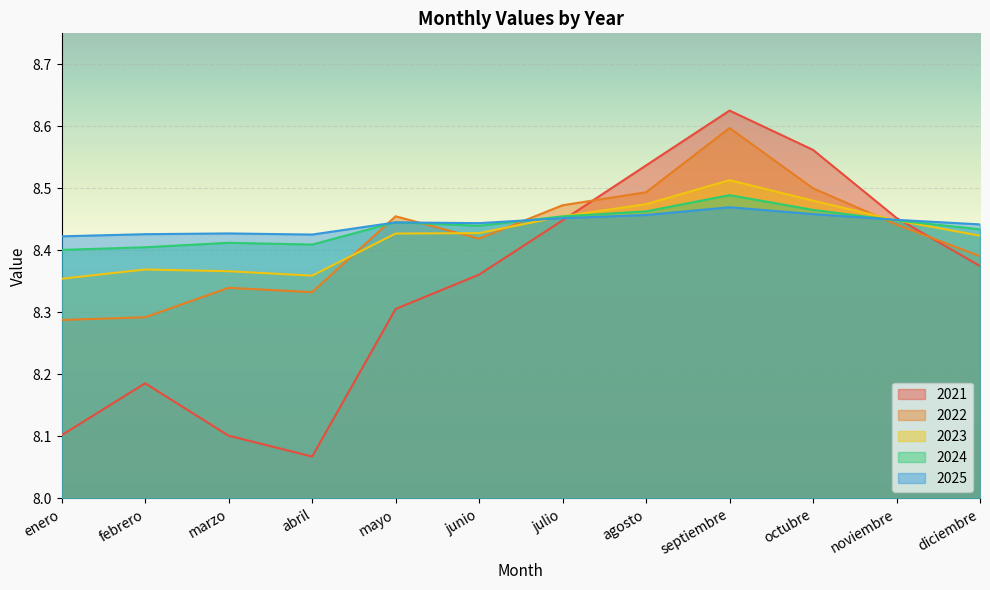

Reading right to left, extract all data points from this chart.

2021: 8.4	8.5	8.6	8.6	8.5	8.4	8.4	8.3	8.1	8.1	8.2	8.1
2022: 8.4	8.4	8.5	8.6	8.5	8.5	8.4	8.5	8.3	8.3	8.3	8.3
2023: 8.4	8.4	8.5	8.5	8.5	8.5	8.4	8.4	8.4	8.4	8.4	8.4
2024: 8.4	8.4	8.5	8.5	8.5	8.5	8.4	8.4	8.4	8.4	8.4	8.4
2025: 8.4	8.4	8.5	8.5	8.5	8.5	8.4	8.4	8.4	8.4	8.4	8.4